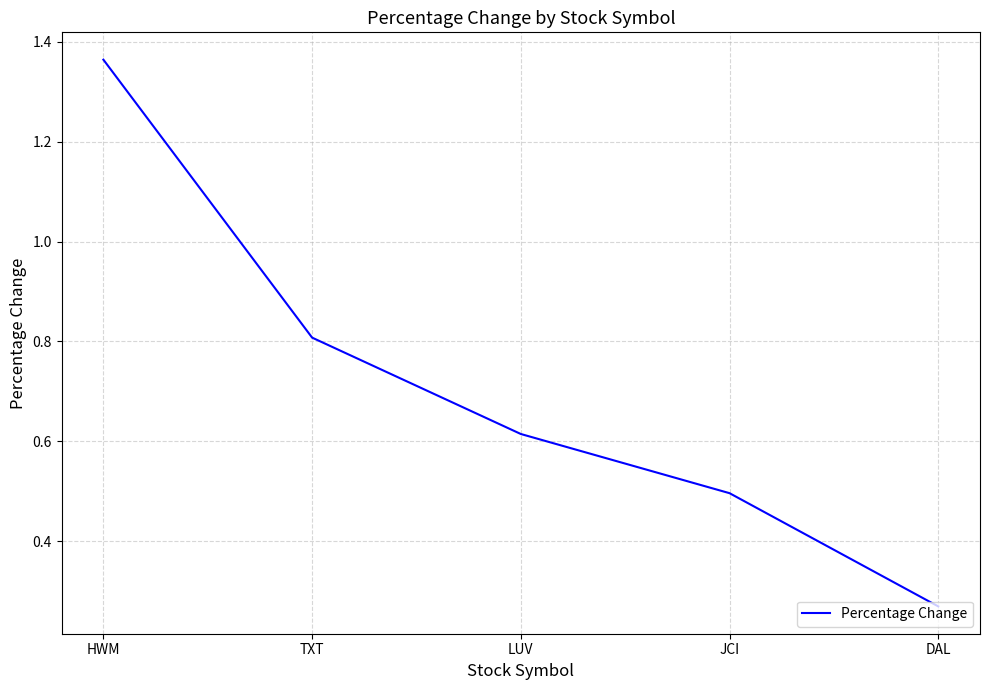

How many categories are shown in the chart?

5